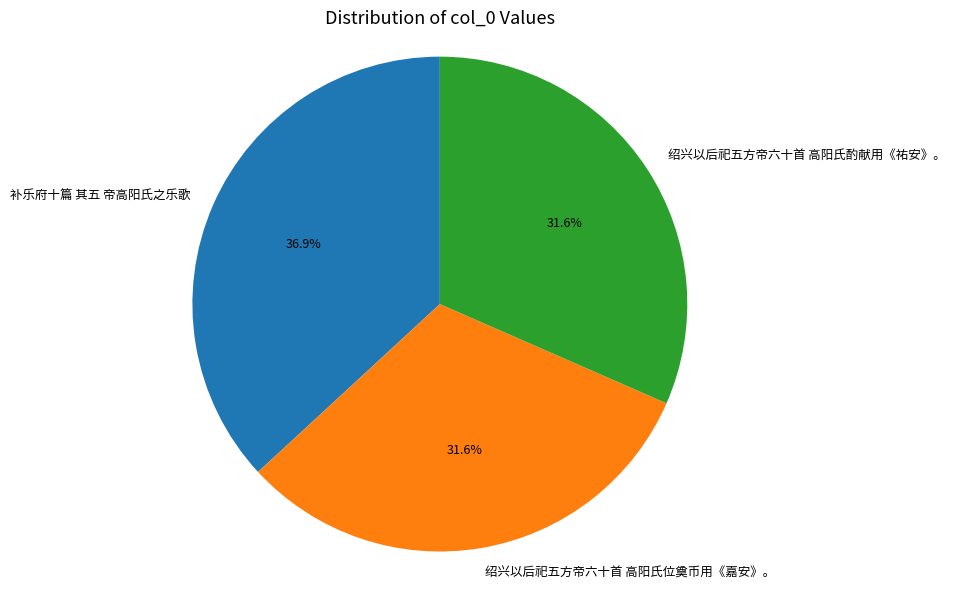

Is 补乐府十篇 其五 帝高阳氏之乐歌 the majority of the pie?

No